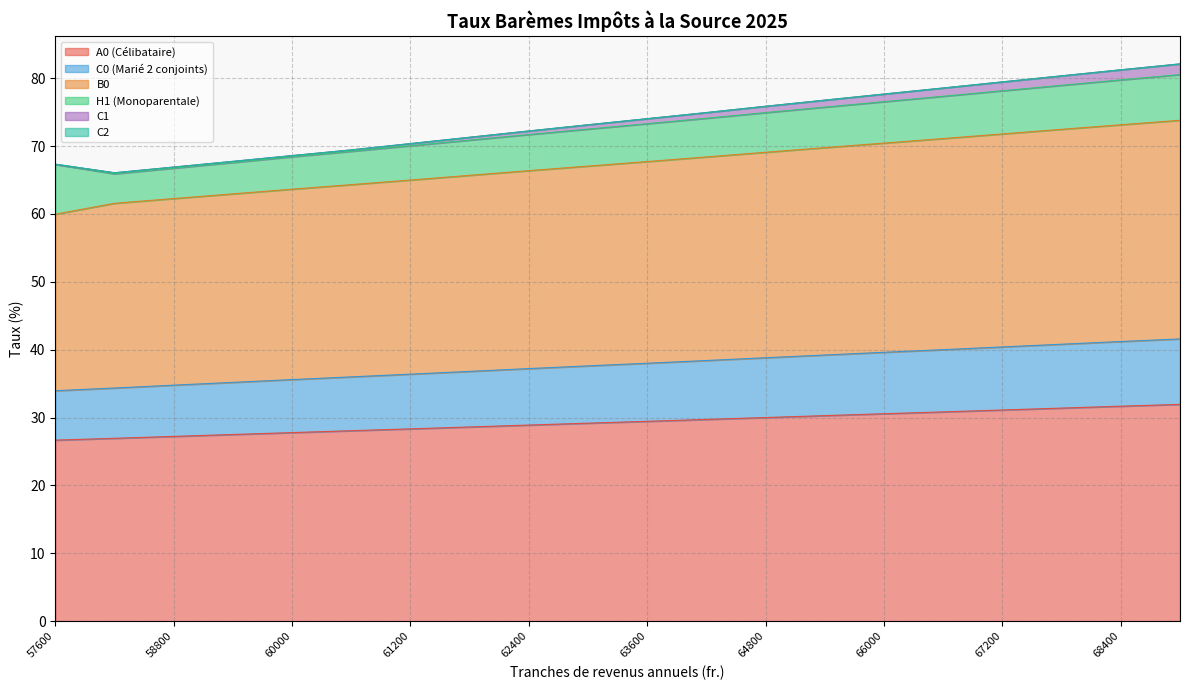

The C0 (Marié 2 conjoints) series shows 39.6 at 66000. True or false?

True